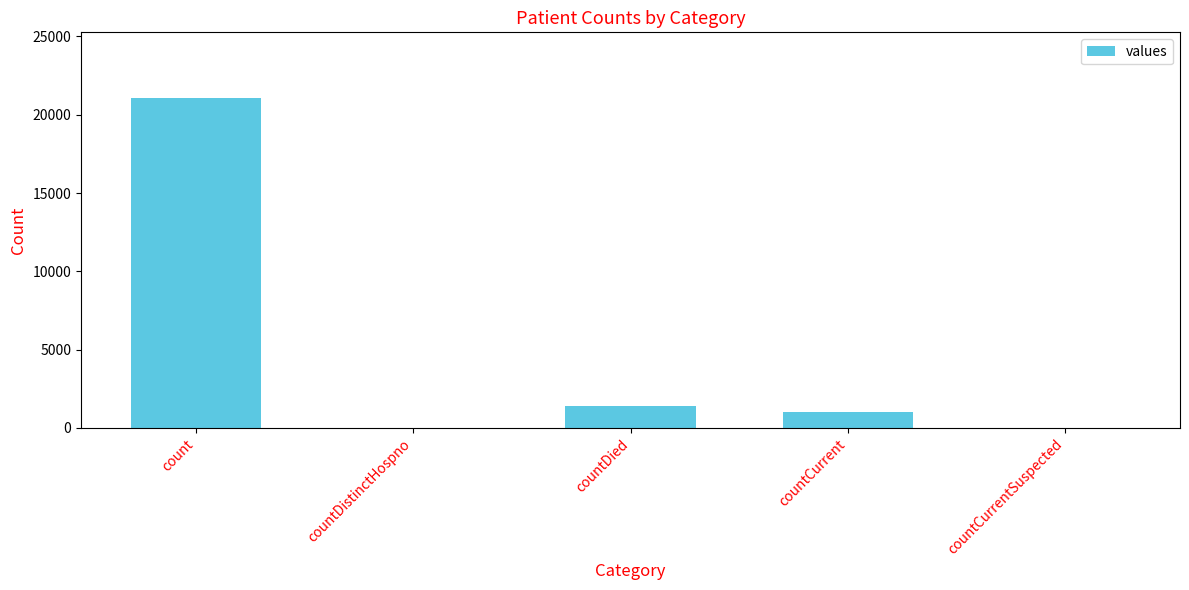

Is it true that the value at countCurrentSuspected is -8501?

False